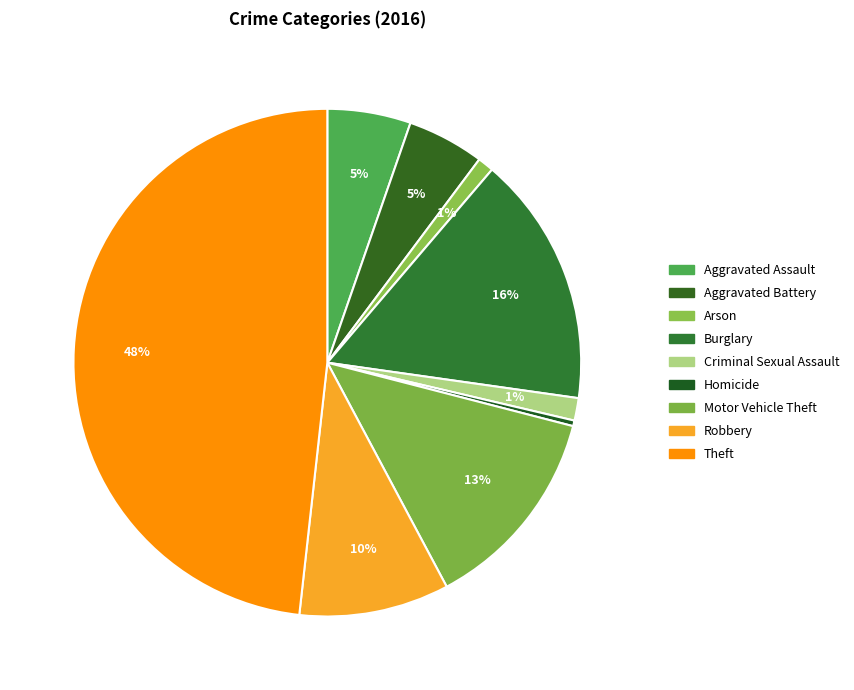

Combined, do Arson and Burglary account for over 50%?

No